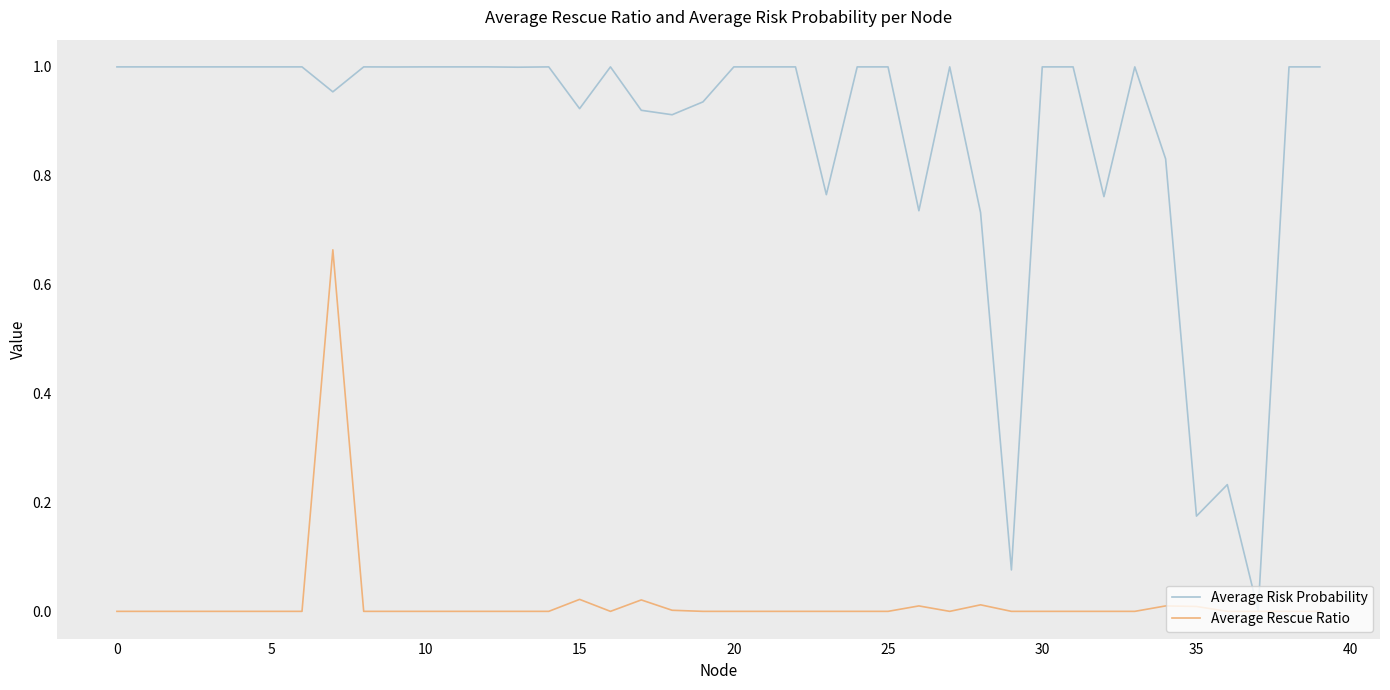

At which category does Average Rescue Ratio reach its first local valley?

16